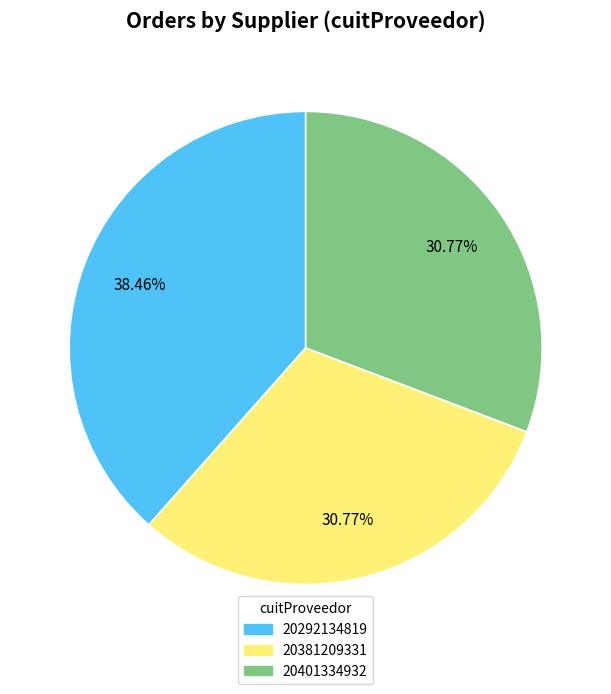

What is the total percentage of 20381209331 and 20401334932?

61.5%